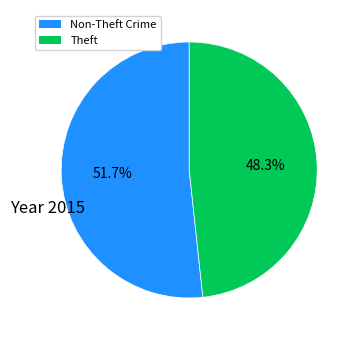

Does any single category account for the majority?

Yes